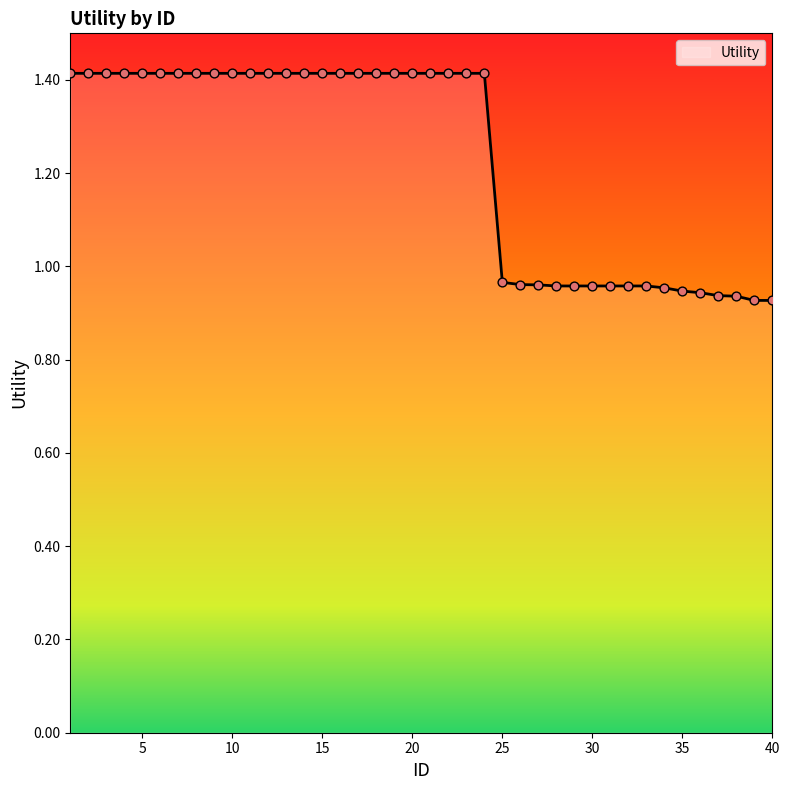

What is the greatest value displayed?

1.4